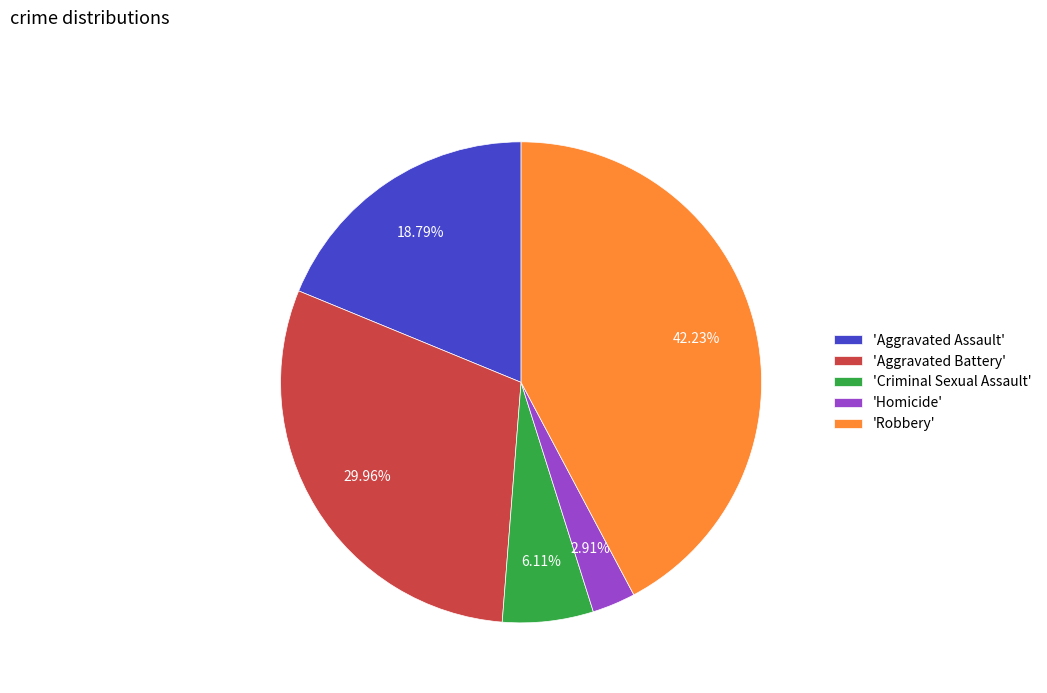

What is the ratio of the value at 'Aggravated Assault' to the value at 'Homicide'?

6.5